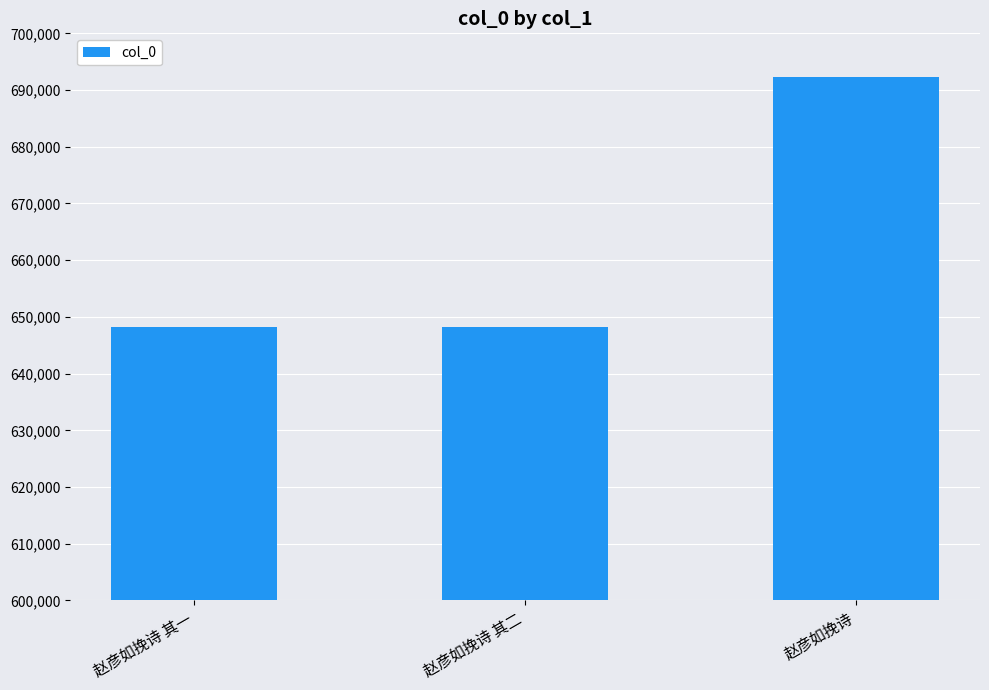

True or false: the data shows 648203 at 赵彦如挽诗 其二.

True